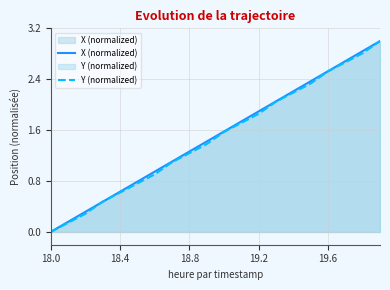

How many series are shown in this chart?

2